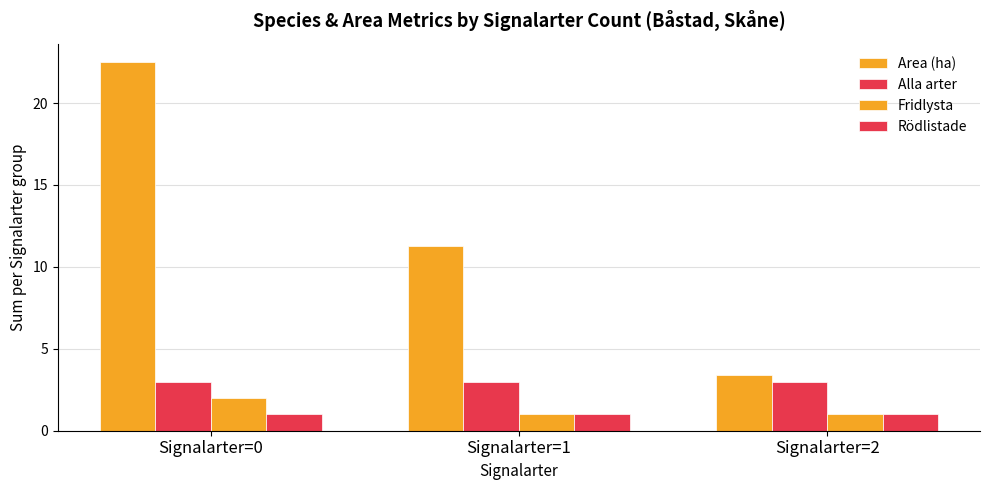

At which category does the chart reach its peak across all series?

Signalarter=0